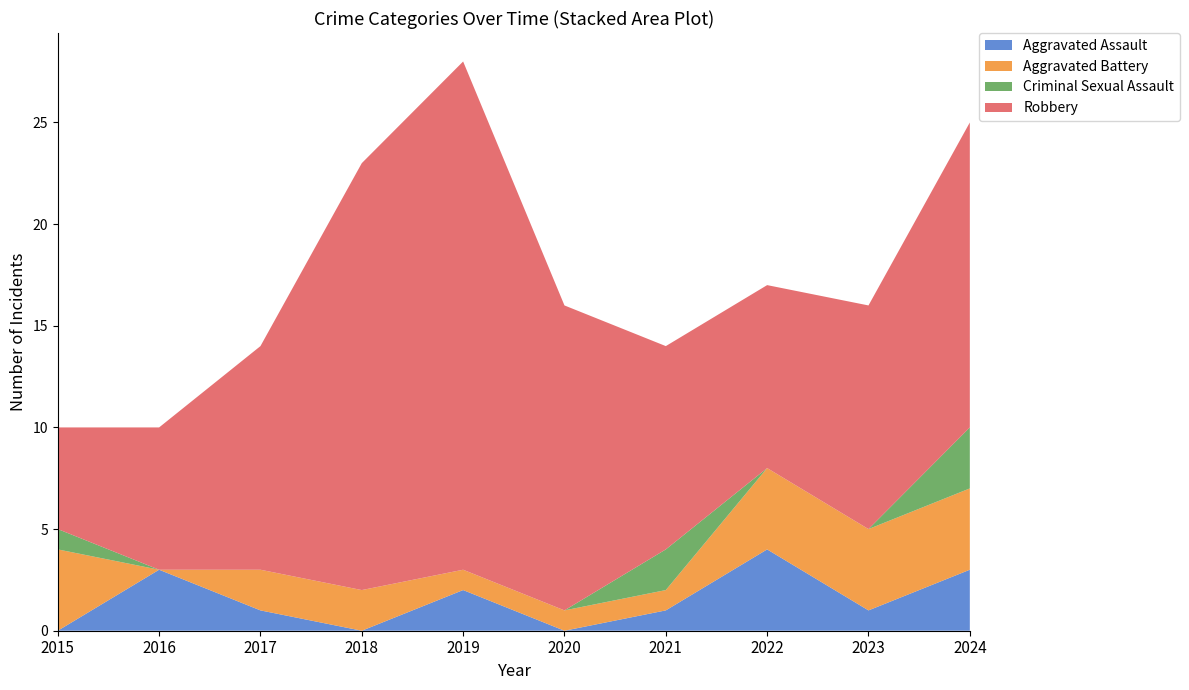

Reading right to left, transcribe all the data shown in this chart.

Aggravated Assault: 2024=3	2023=1	2022=4	2021=1	2020=0	2019=2	2018=0	2017=1	2016=3	2015=0
Aggravated Battery: 2024=4	2023=4	2022=4	2021=1	2020=1	2019=1	2018=2	2017=2	2016=0	2015=4
Criminal Sexual Assault: 2024=3	2023=0	2022=0	2021=2	2020=0	2019=0	2018=0	2017=0	2016=0	2015=1
Robbery: 2024=15	2023=11	2022=9	2021=10	2020=15	2019=25	2018=21	2017=11	2016=7	2015=5